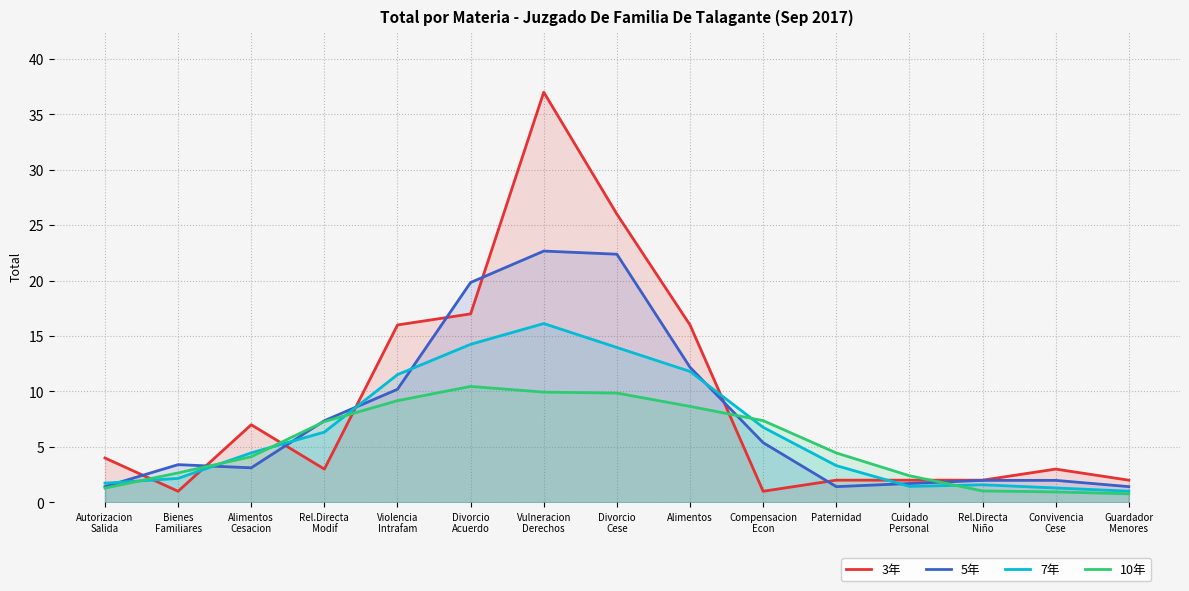

Rank the categories by 10年 value from lowest to highest.

Guardador
Menores, Convivencia
Cese, Rel.Directa
Niño, Autorizacion
Salida, Cuidado
Personal, Bienes
Familiares, Alimentos
Cesacion, Paternidad, Rel.Directa
Modif, Compensacion
Econ, Alimentos, Violencia
Intrafam, Divorcio
Cese, Vulneracion
Derechos, Divorcio
Acuerdo